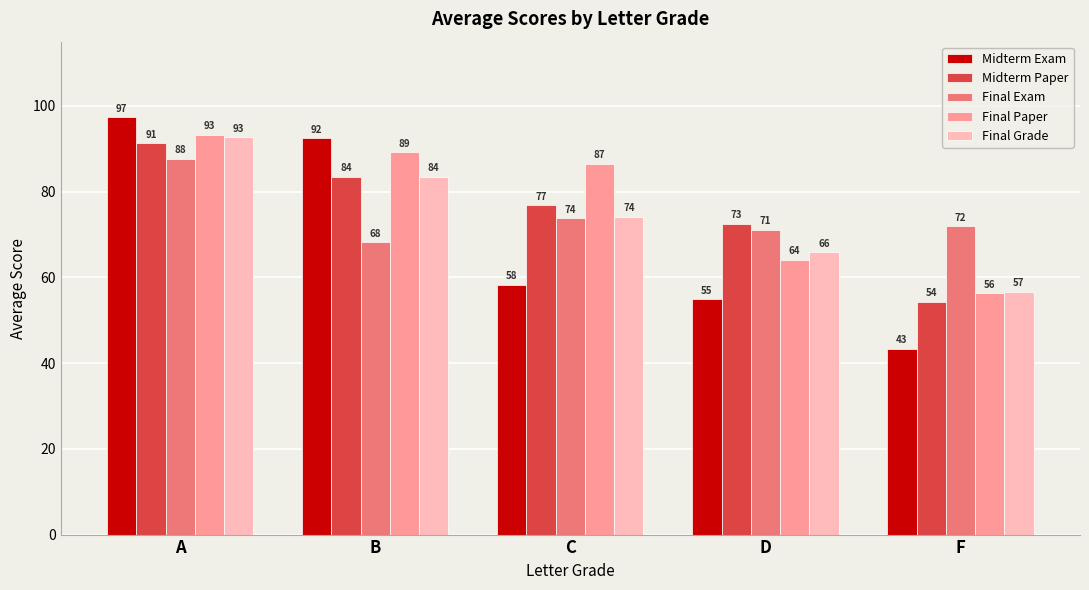

At how many categories does at least one series exceed 62?

5